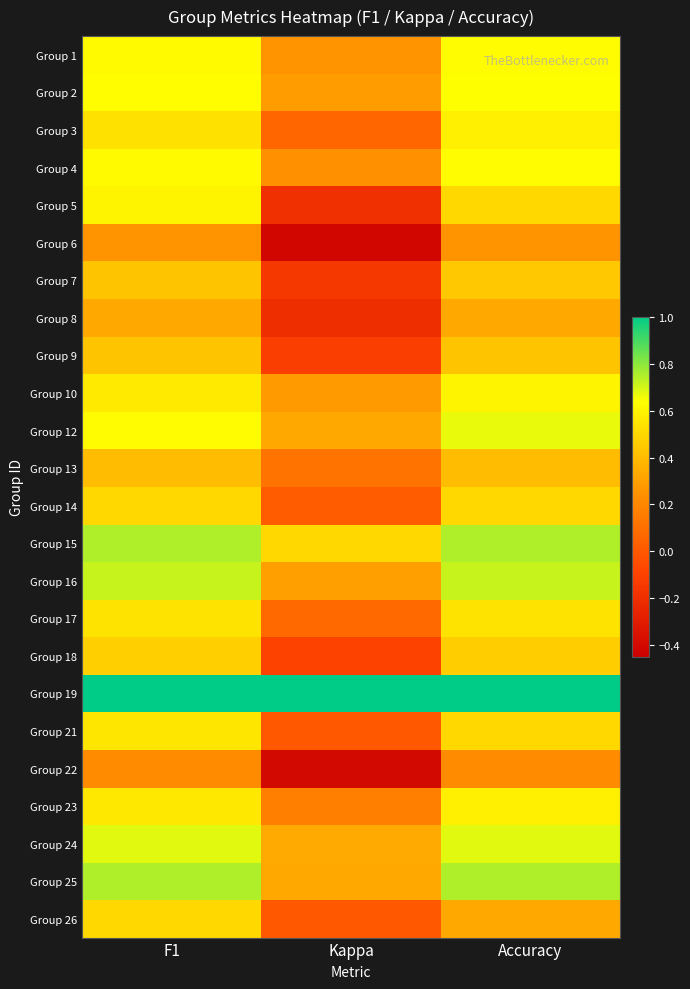

What is the smallest value displayed?

-0.4